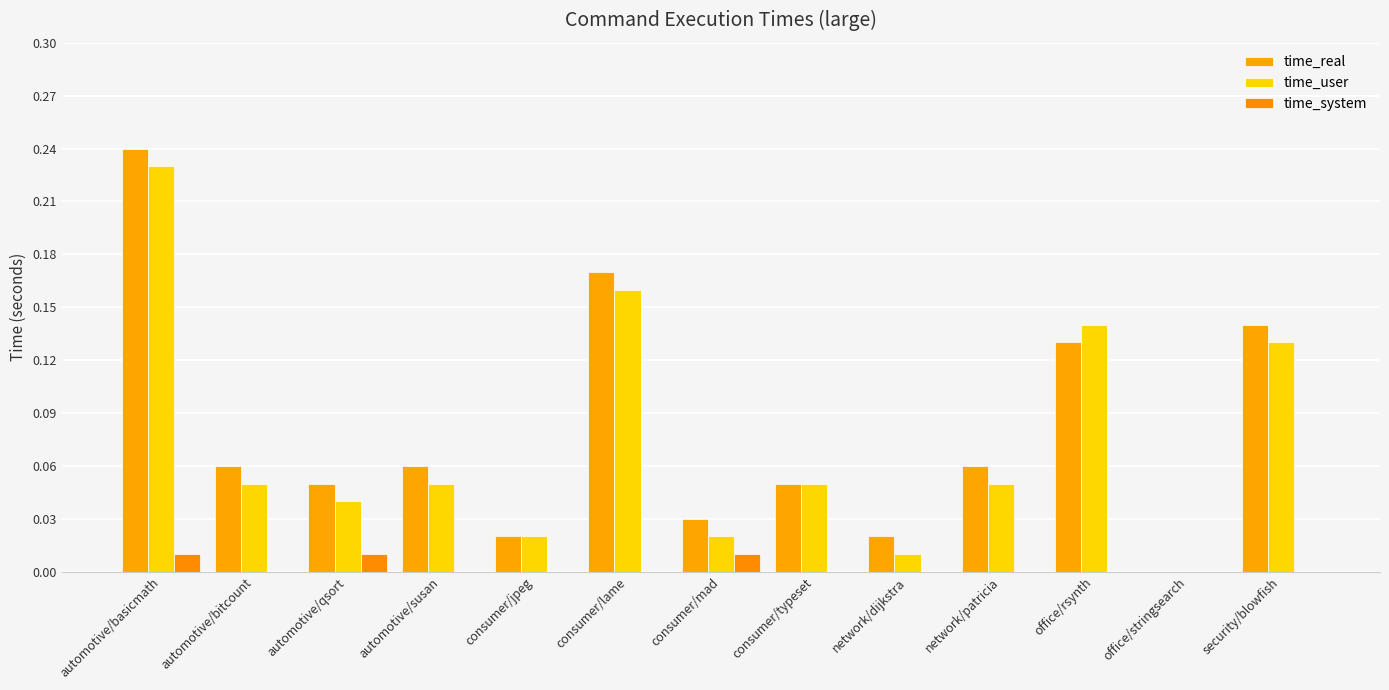

Which series has the largest range (max minus min)?

time_real